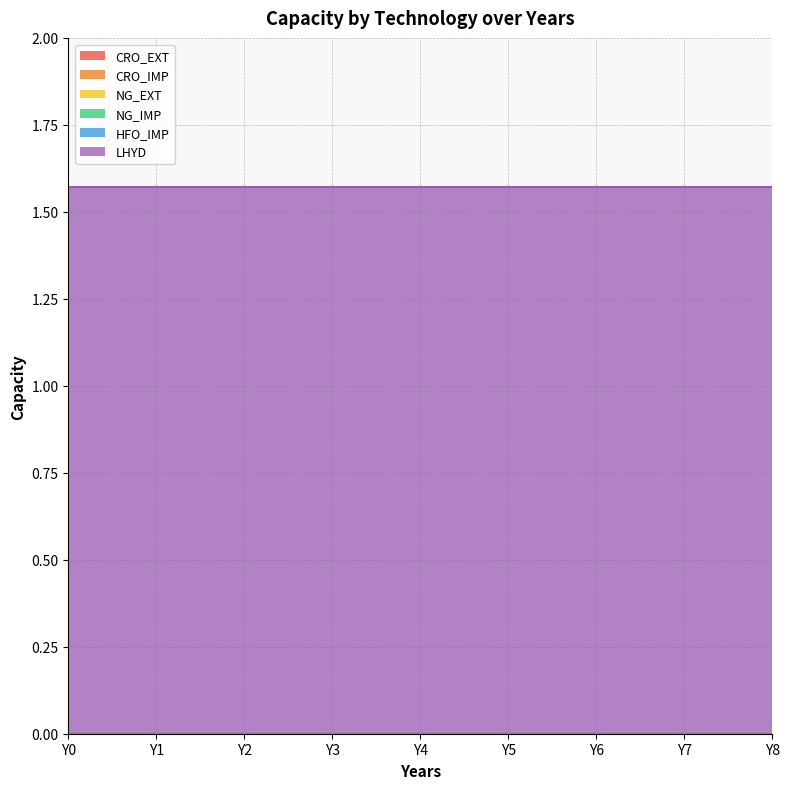

At Y8, list the series in order from smallest to largest.

CRO_EXT, CRO_IMP, NG_EXT, NG_IMP, HFO_IMP, LHYD